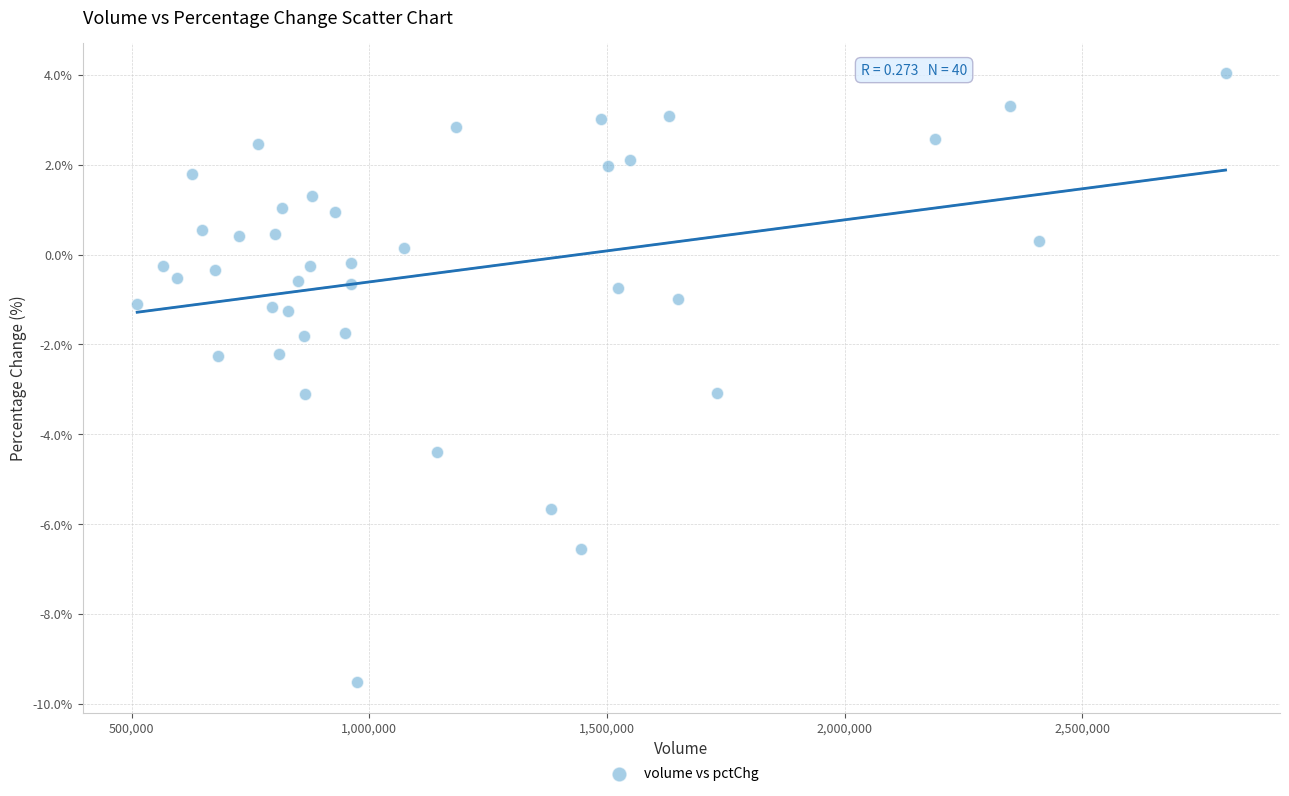

What is the range of Y values (max minus min)?

13.6